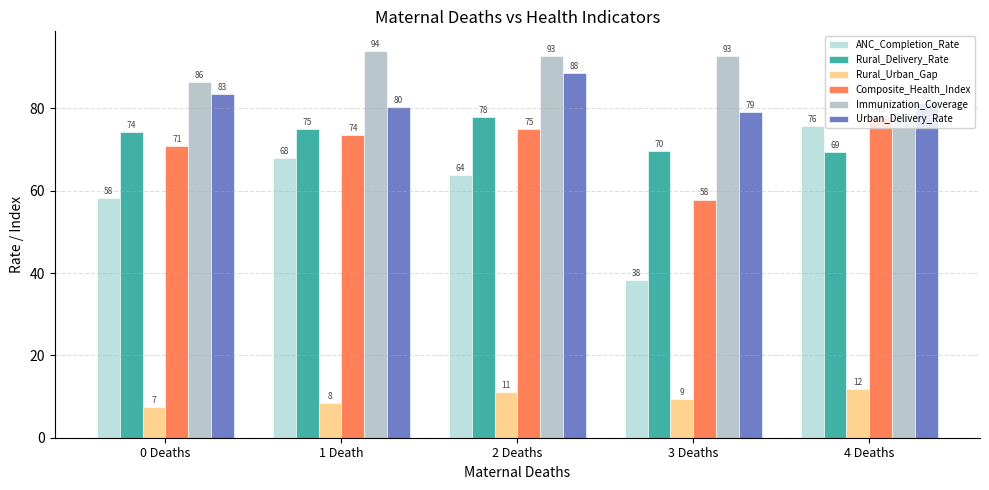

Reading left to right, extract all data points from this chart.

ANC_Completion_Rate: 58.2	68.0	63.9	38.4	75.7
Rural_Delivery_Rate: 74.2	74.9	78.0	69.7	69.4
Rural_Urban_Gap: 7.4	8.5	11.1	9.4	11.8
Composite_Health_Index: 70.7	73.5	75.0	57.9	78.0
Immunization_Coverage: 86.4	94.0	92.8	92.8	79.0
Urban_Delivery_Rate: 83.5	80.4	88.5	79.2	81.3